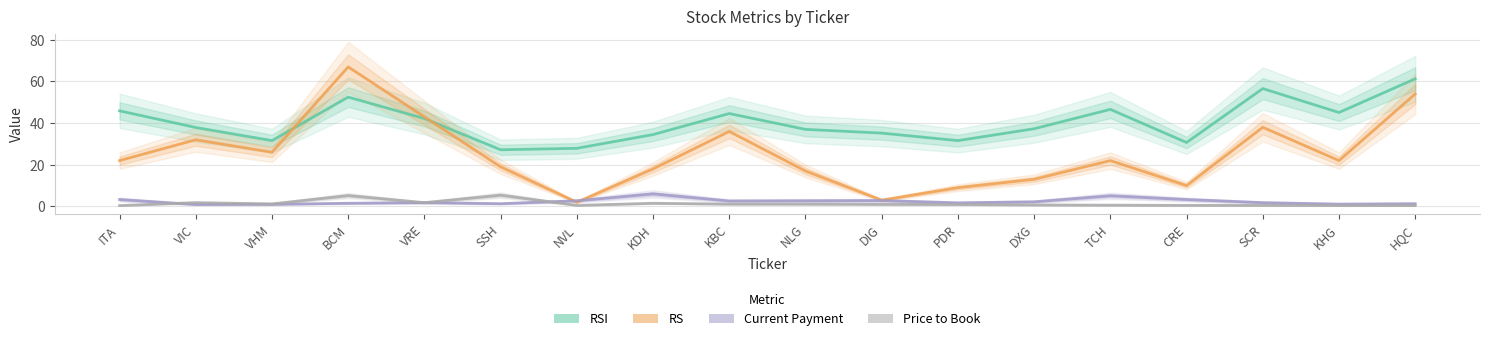

Which series changed the most between KDH and NLG?

Current Payment